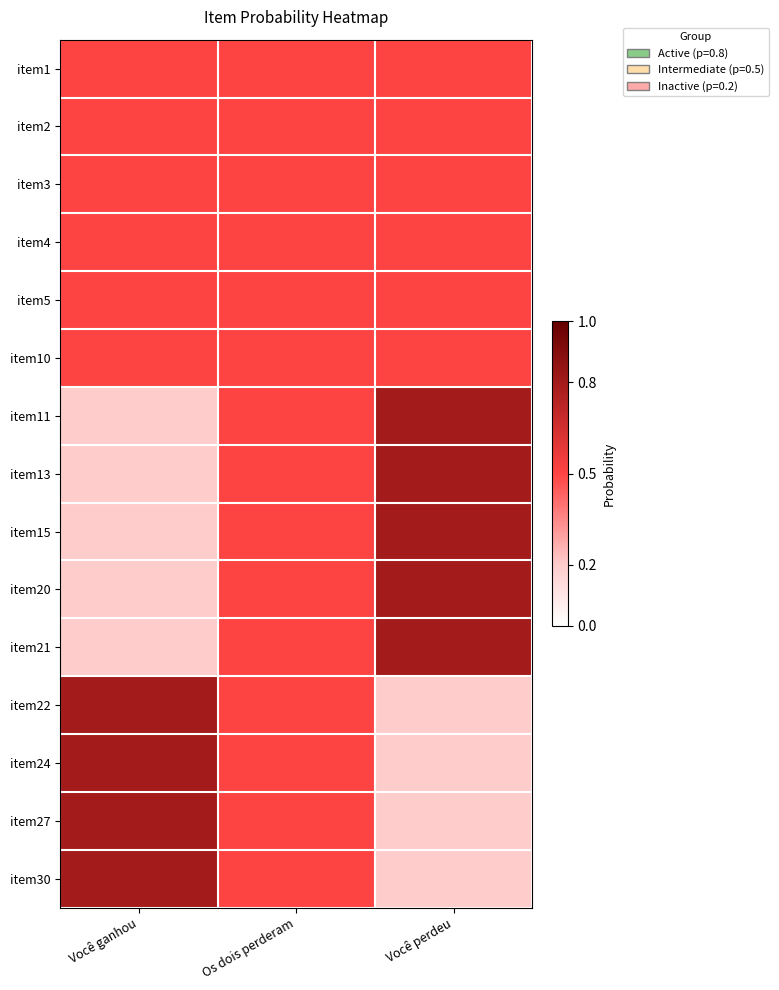

List the series in order of their peak value, lowest first.

item1, item2, item3, item4, item5, item10, item11, item13, item15, item20, item21, item22, item24, item27, item30